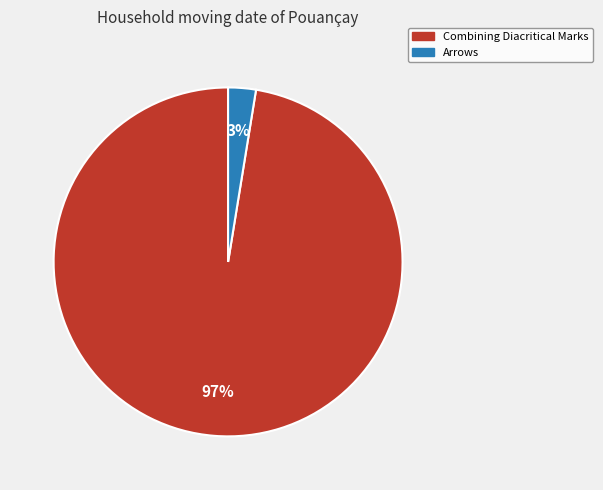

Between Arrows and Combining Diacritical Marks, which is larger?

Combining Diacritical Marks